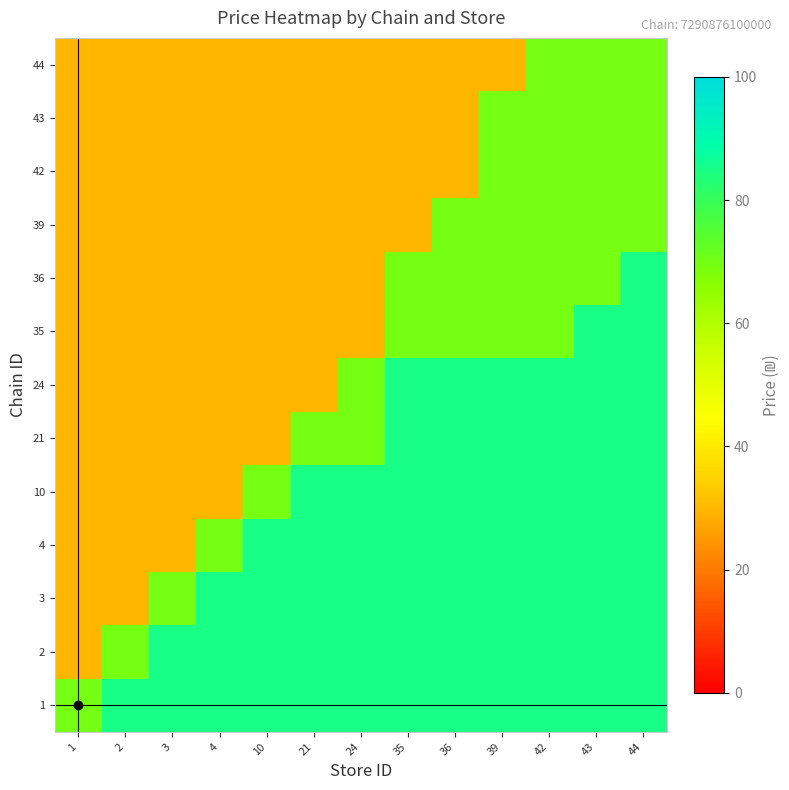

At how many categories does at least one series exceed 70?

12